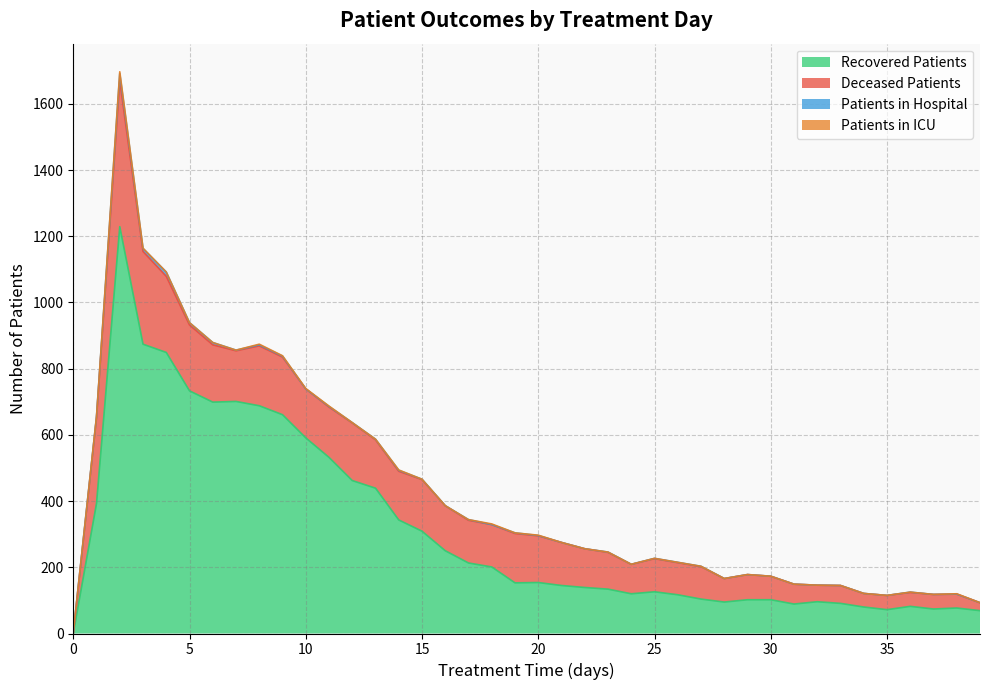

What value does the deceased_patients series have at 33, to the nearest 10?

50